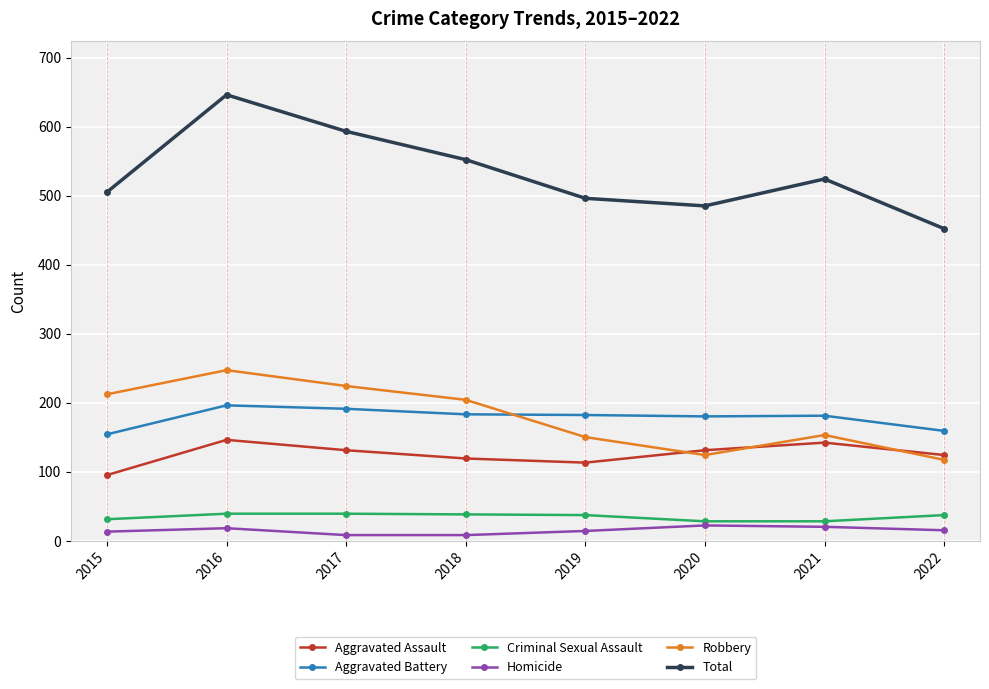

What is the difference between the maximum and minimum values in the Total series?

194